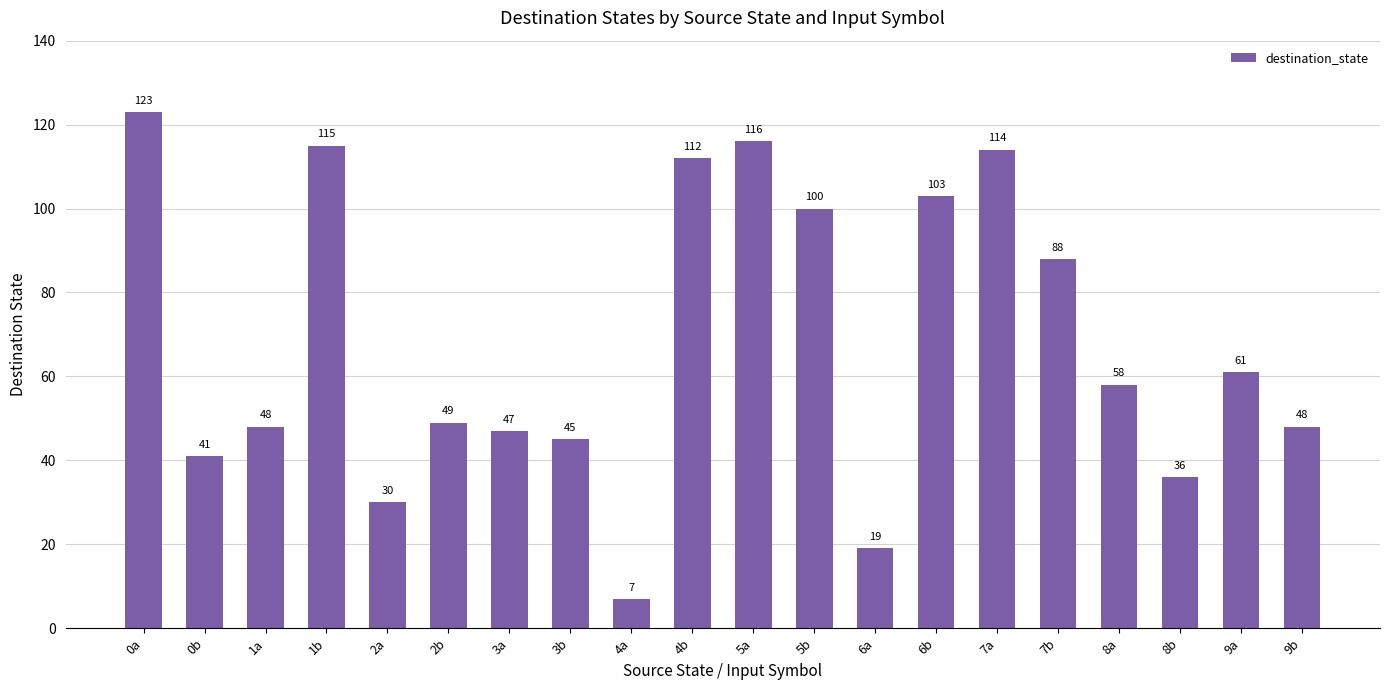

The chart shows a value of 116 at 5a. True or false?

True